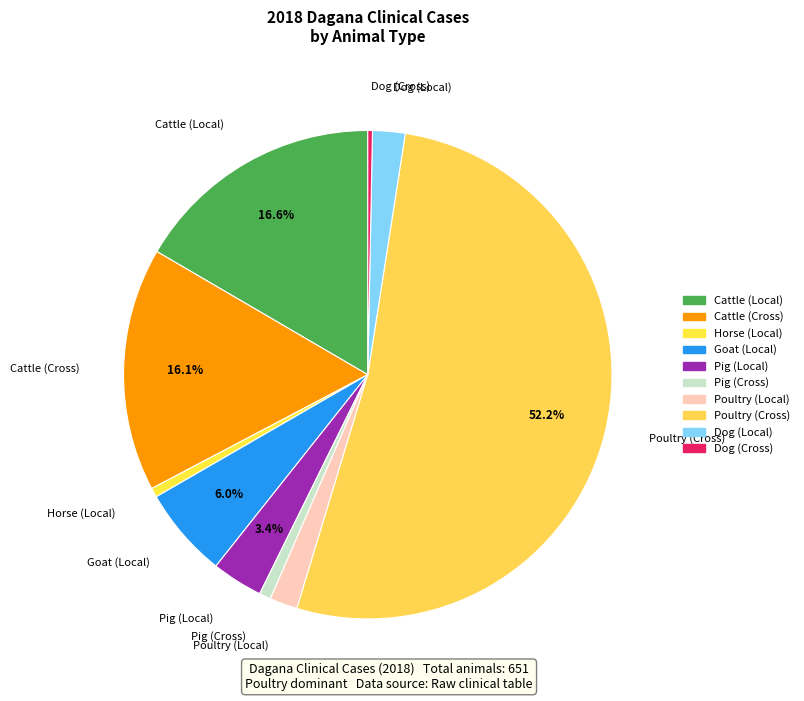

Which category has the biggest portion of the pie?

Poultry (Cross)